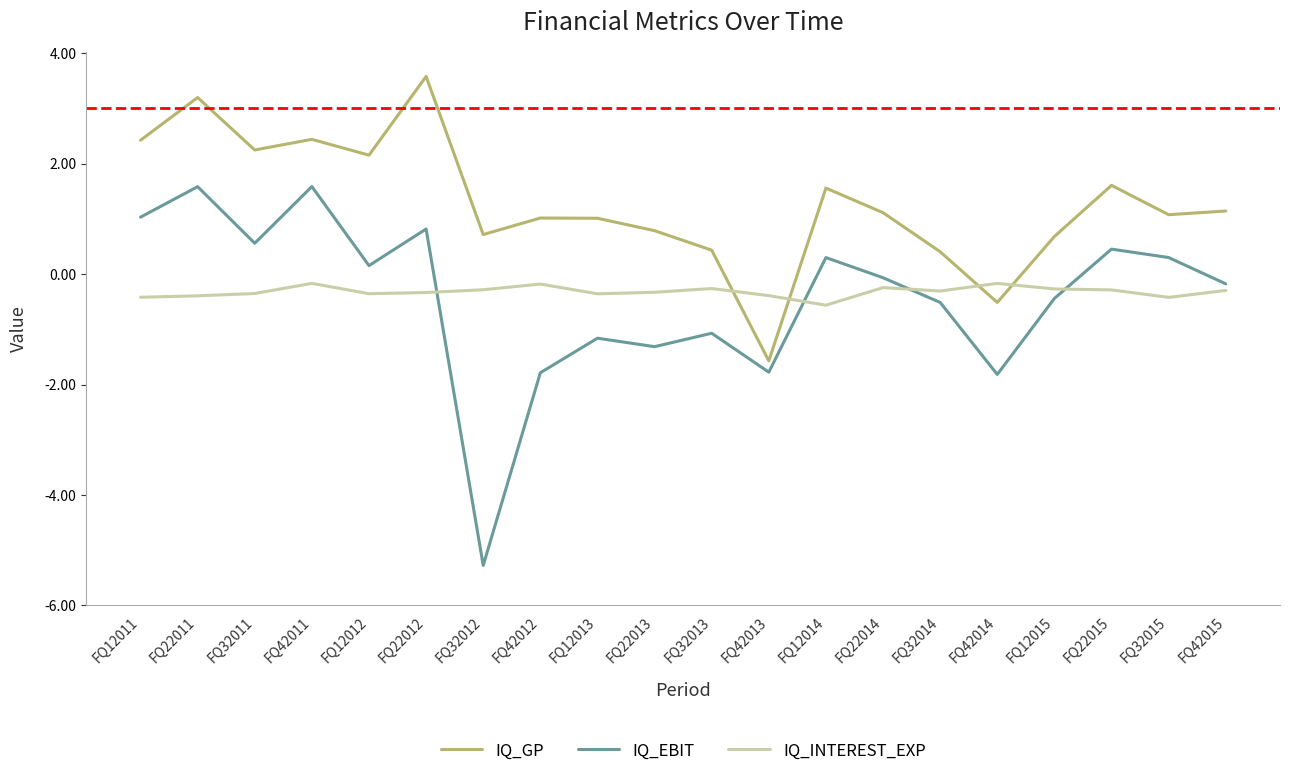

What value does the IQ_GP series have at FQ22012?

3.6